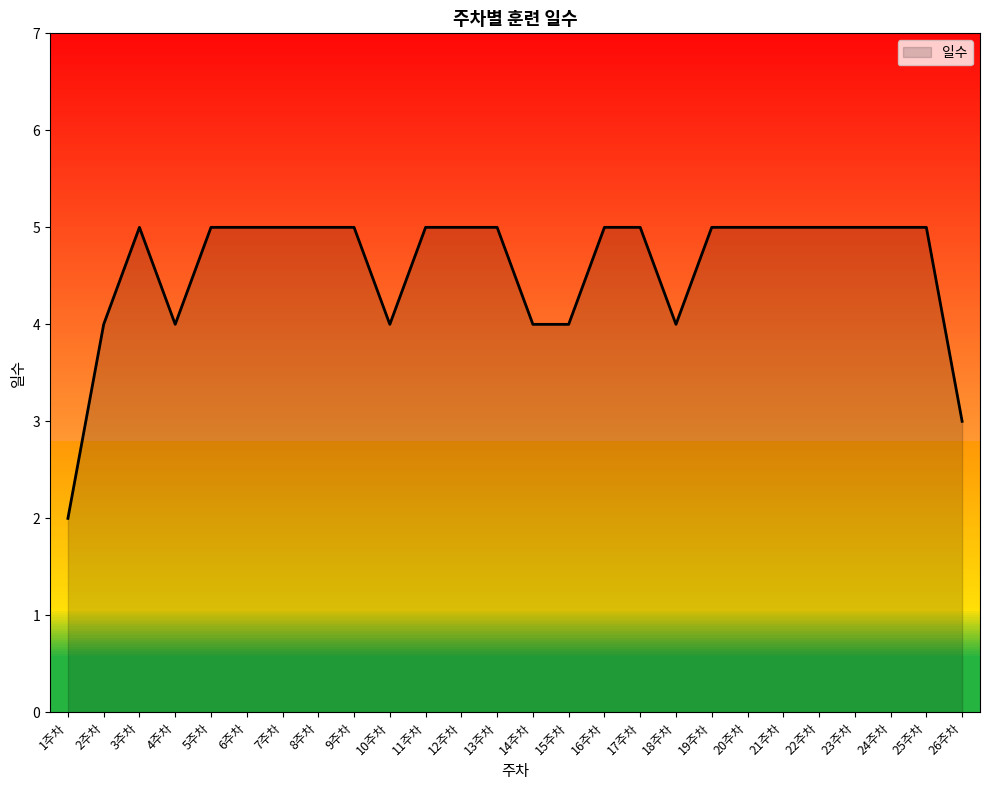

Approximately how many times larger is the value at 3주차 compared to 21주차?

1.0